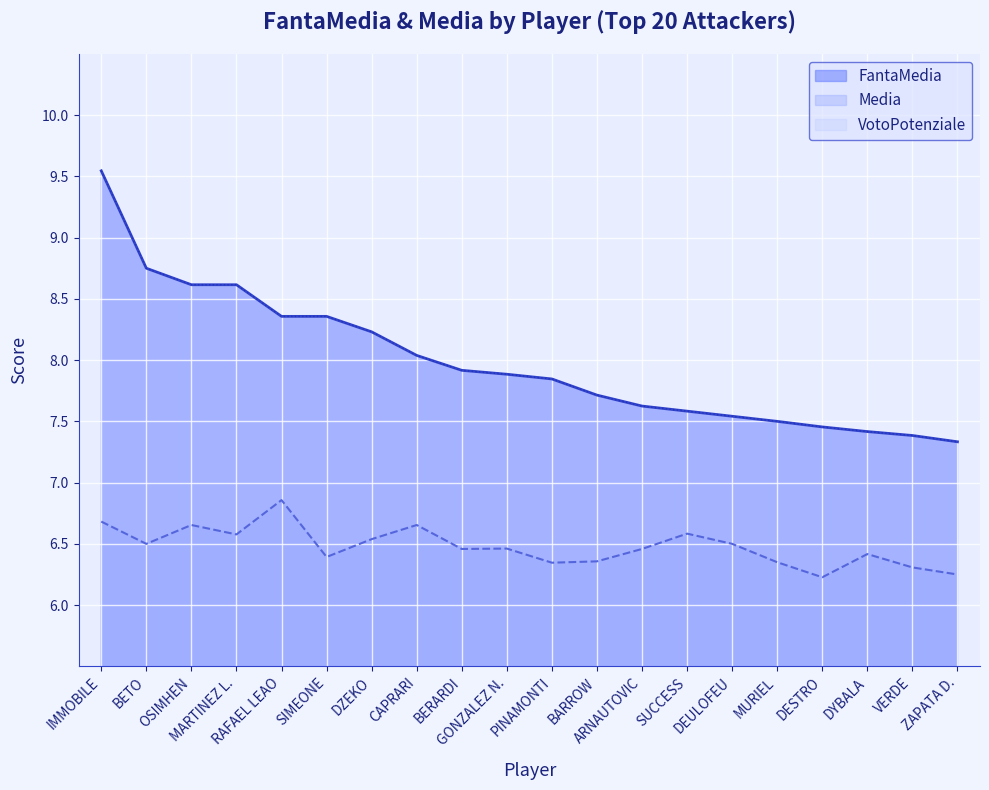

Reading left to right, transcribe all the data shown in this chart.

FantaMedia: 9.5	8.8	8.6	8.6	8.4	8.4	8.2	8.0	7.9	7.9	7.8	7.7	7.6	7.6	7.5	7.5	7.5	7.4	7.4	7.3
Media: 6.7	6.5	6.7	6.6	6.9	6.4	6.5	6.7	6.5	6.5	6.3	6.4	6.5	6.6	6.5	6.3	6.2	6.4	6.3	6.2
VotoPotenziale: 9.5	8.8	8.6	8.6	8.4	8.4	8.2	8.0	7.9	7.9	7.8	7.7	7.6	7.6	7.5	7.5	7.5	7.4	7.4	7.3